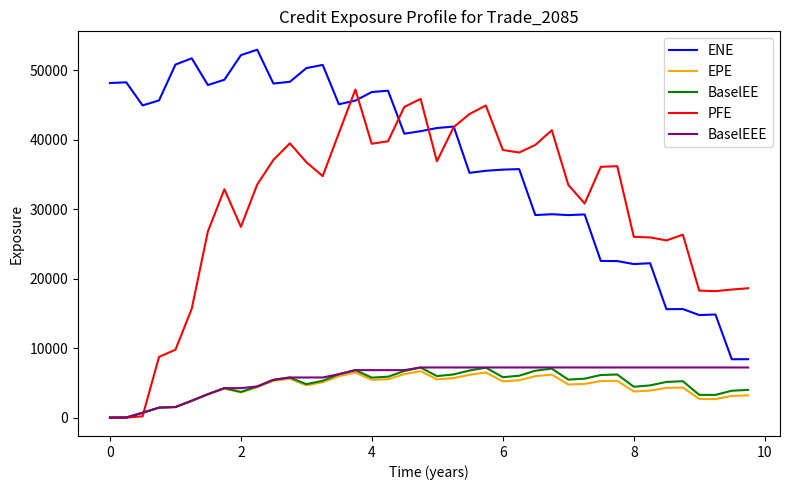

Which series has the largest total across all categories?

ENE